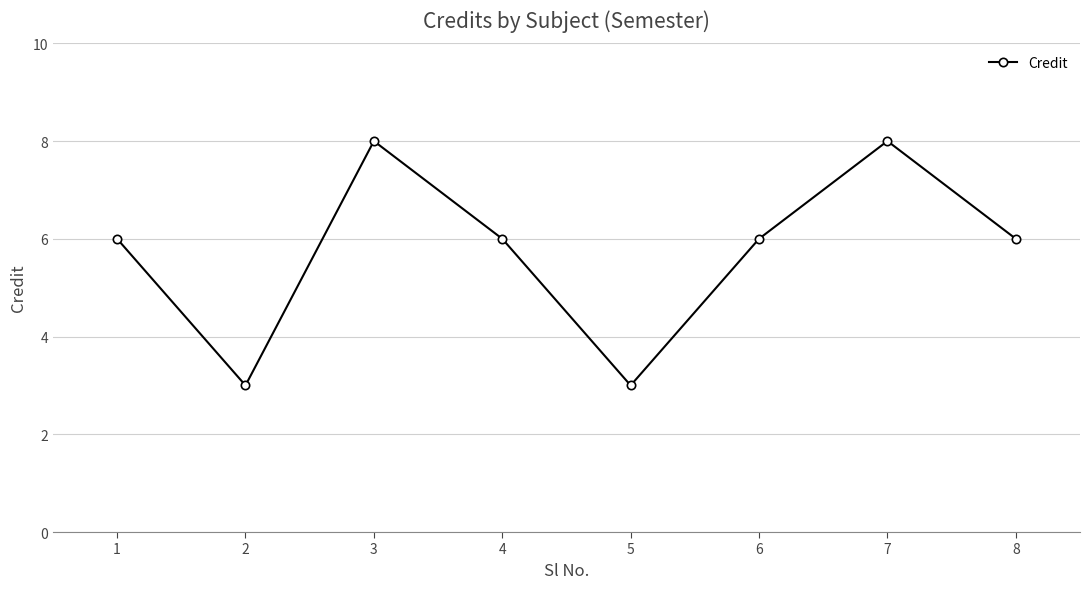

Reading left to right, list all the values displayed in this chart.

1=6	2=3	3=8	4=6	5=3	6=6	7=8	8=6